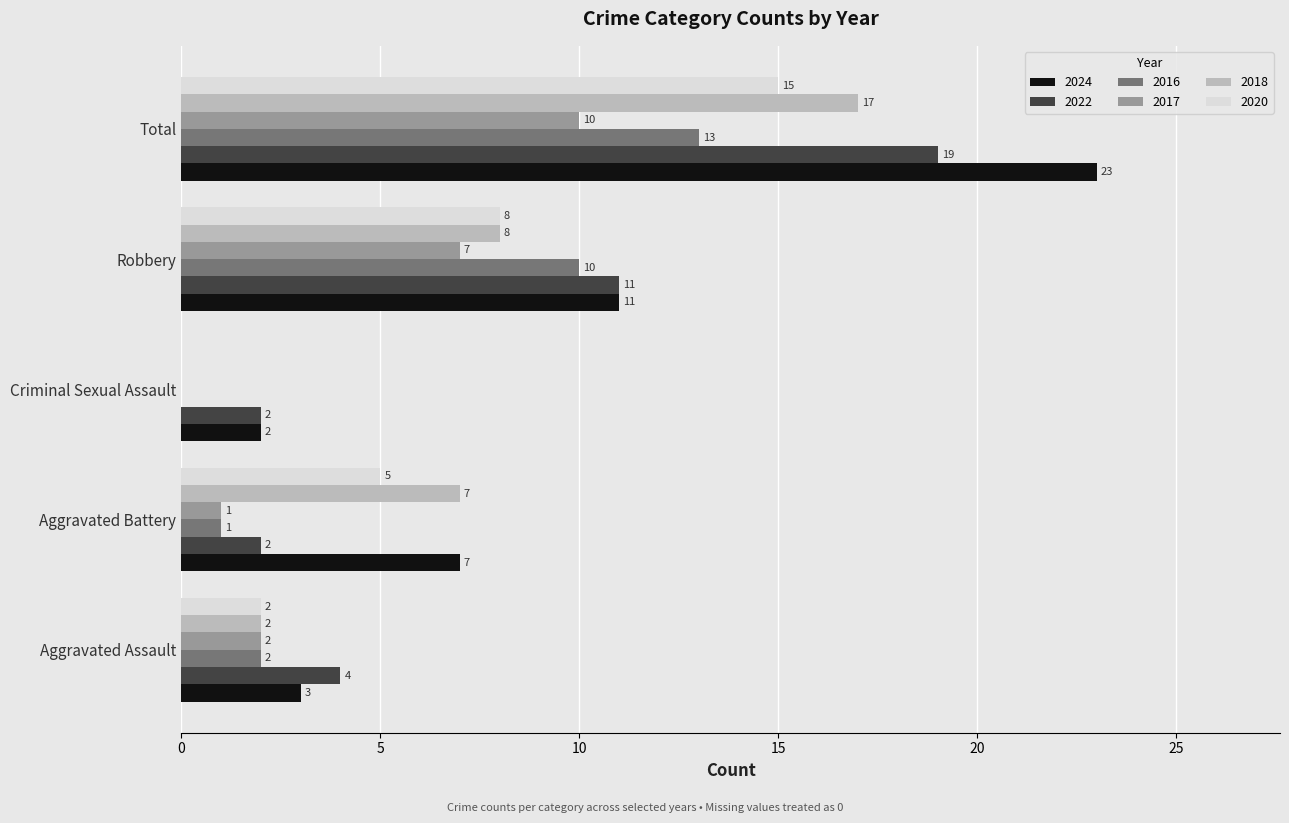

What are all the series names shown in the legend?

2024, 2022, 2016, 2017, 2018, 2020